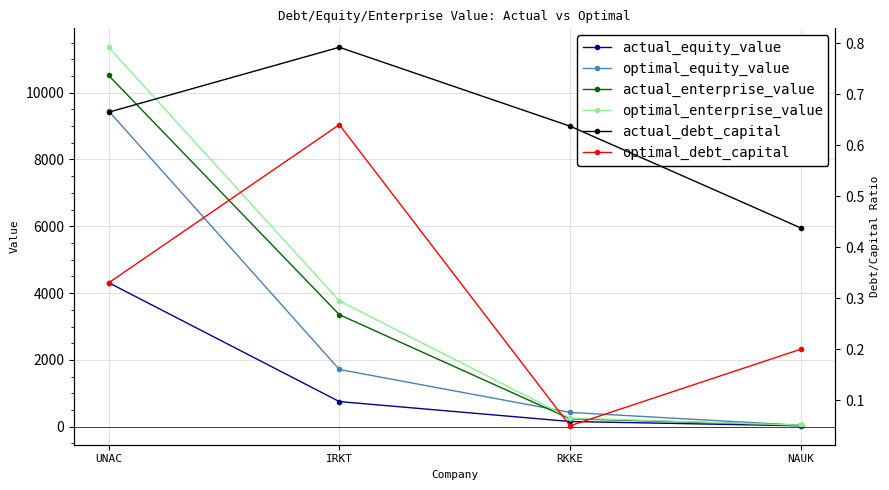

What is the difference between the maximum and minimum values in the actual_debt_capital series?

0.4